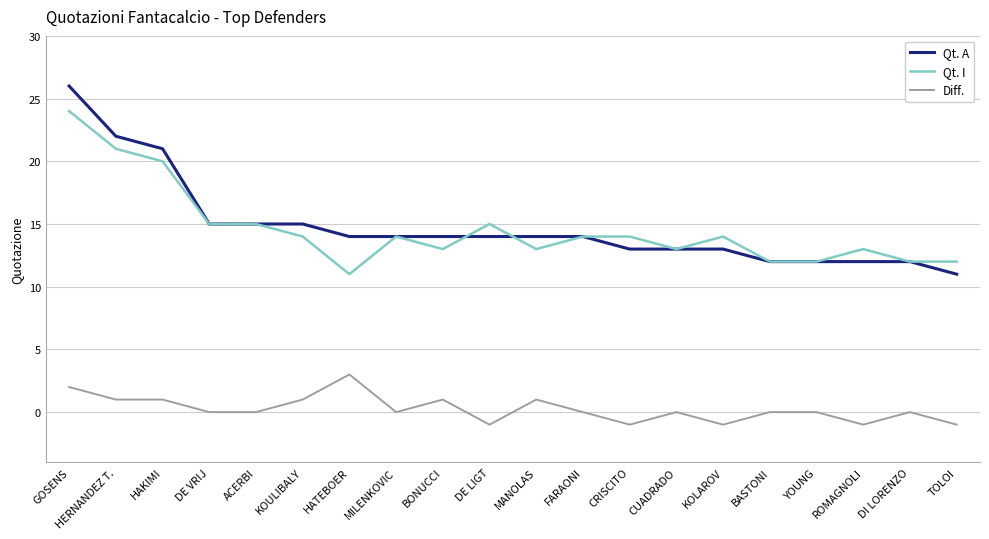

True or false: Diff. and Qt. I cross at least once.

False